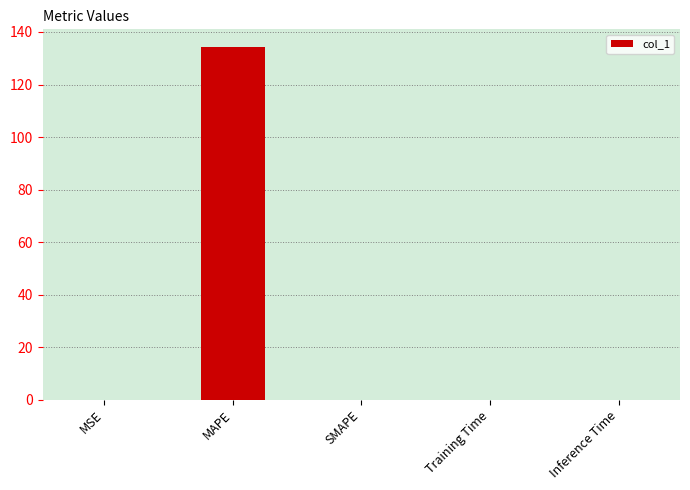

Count the number of data series in this chart.

1